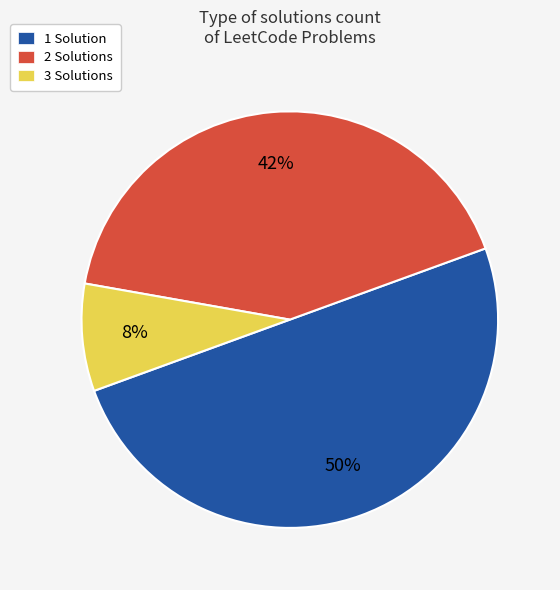

Which has a higher value, 3 Solutions or 2 Solutions?

2 Solutions